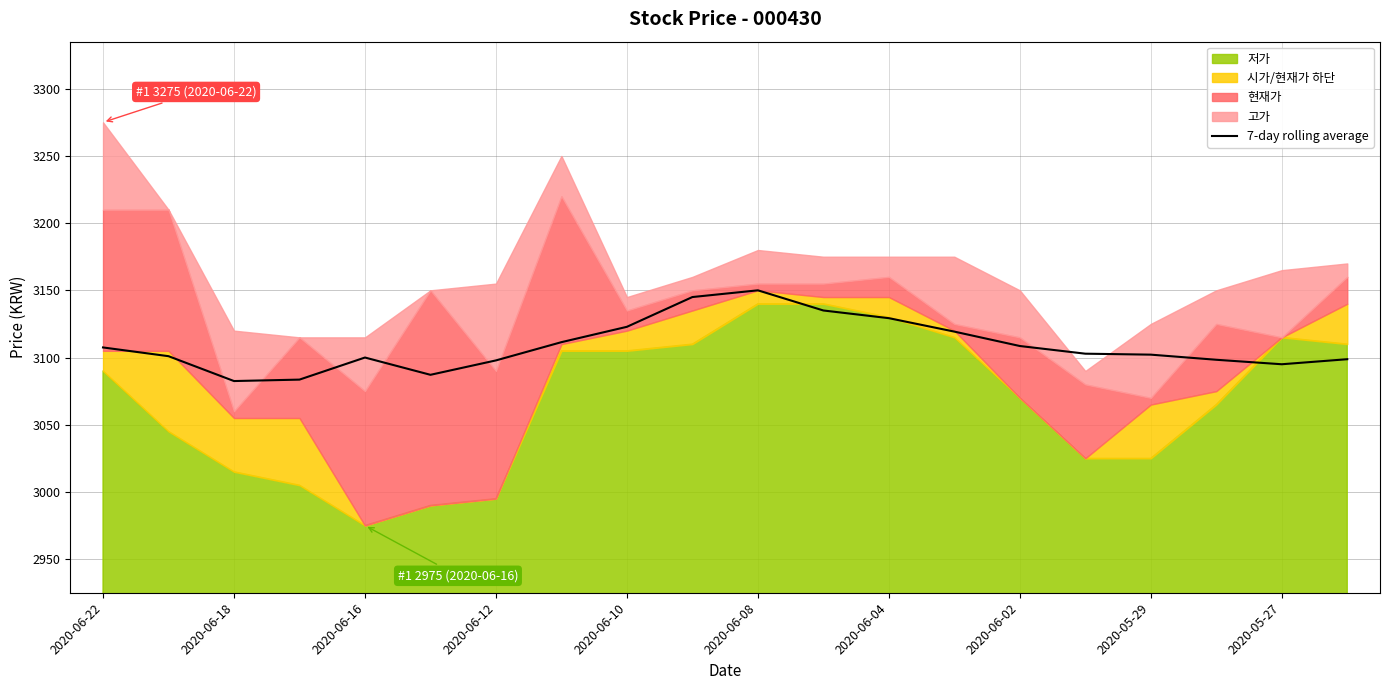

The 7-day rolling average series shows 3100.0 at 2020-06-16. True or false?

True